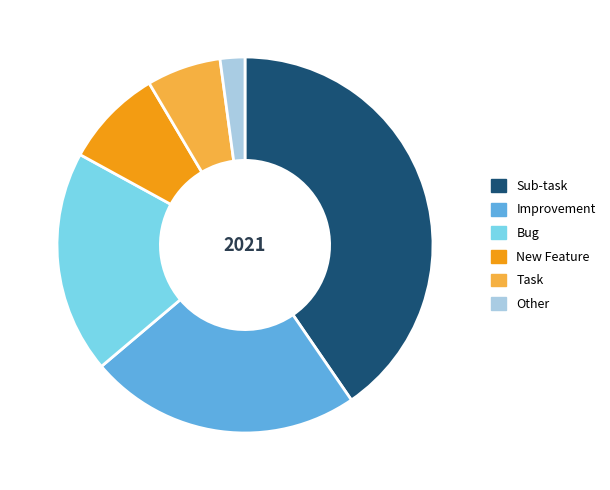

Does any single category account for the majority?

No